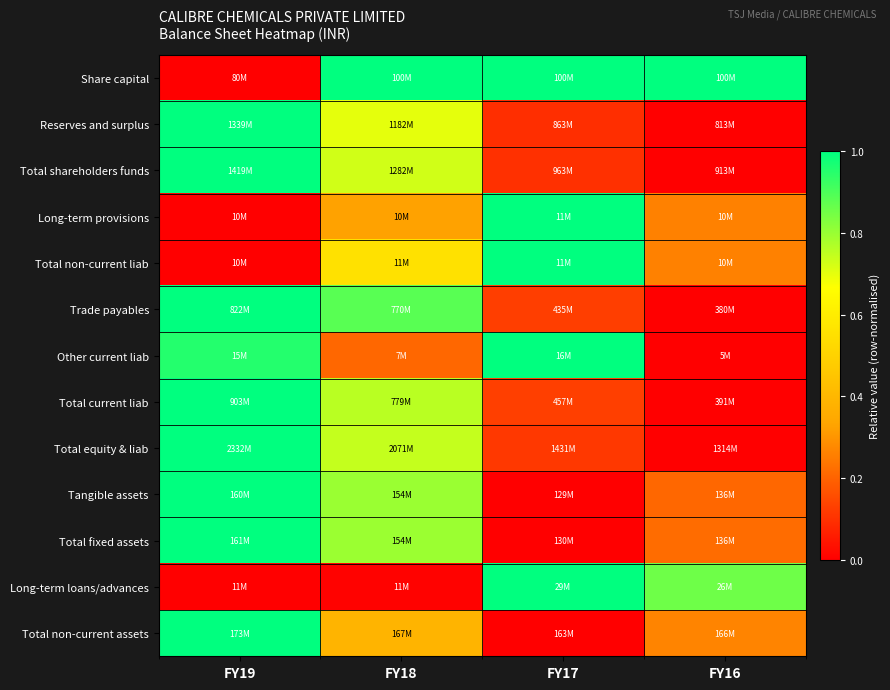

What is the total value across all series at FY18?

7.9